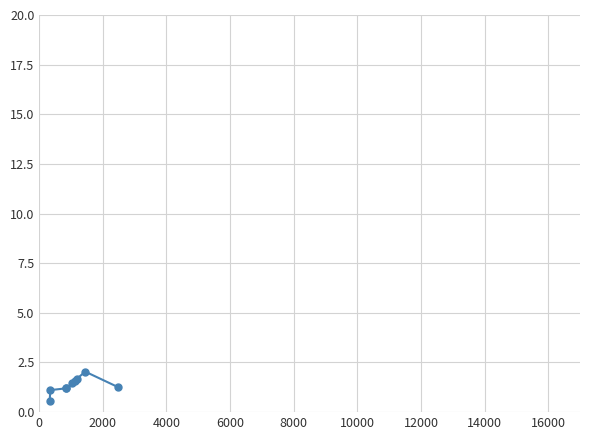

What is the sum of all values?

12.1